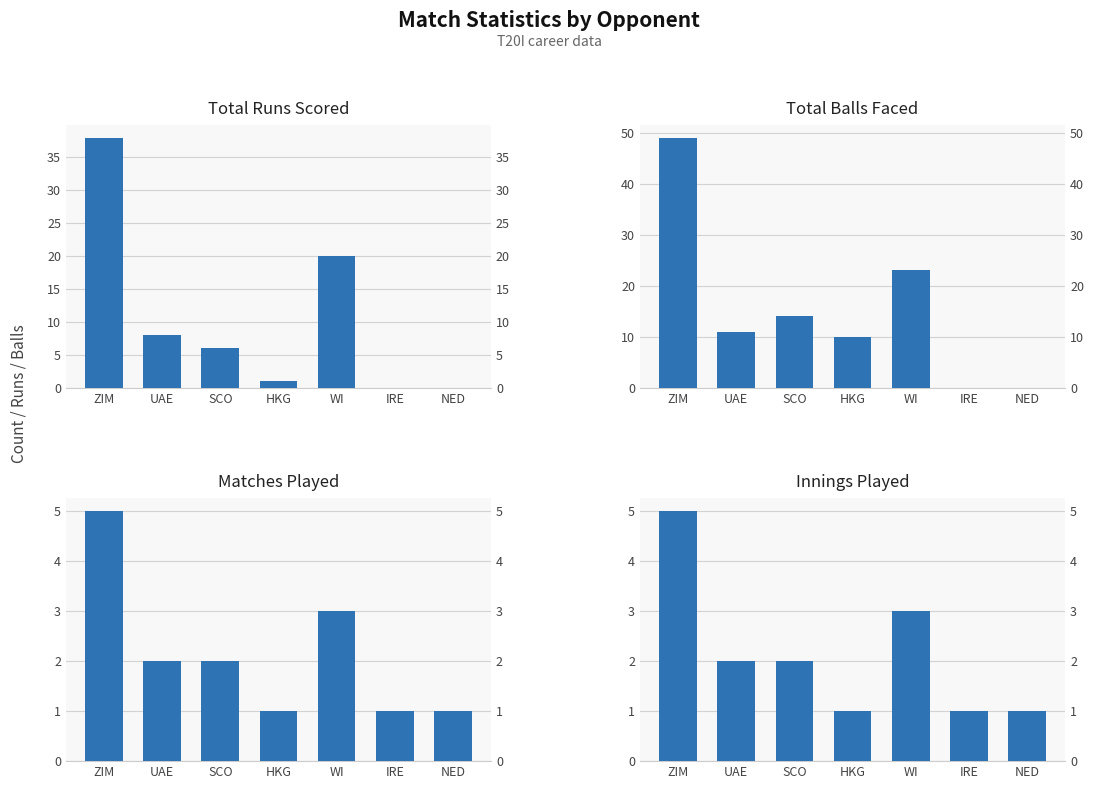

At which category does the chart reach its peak across all series?

ZIM